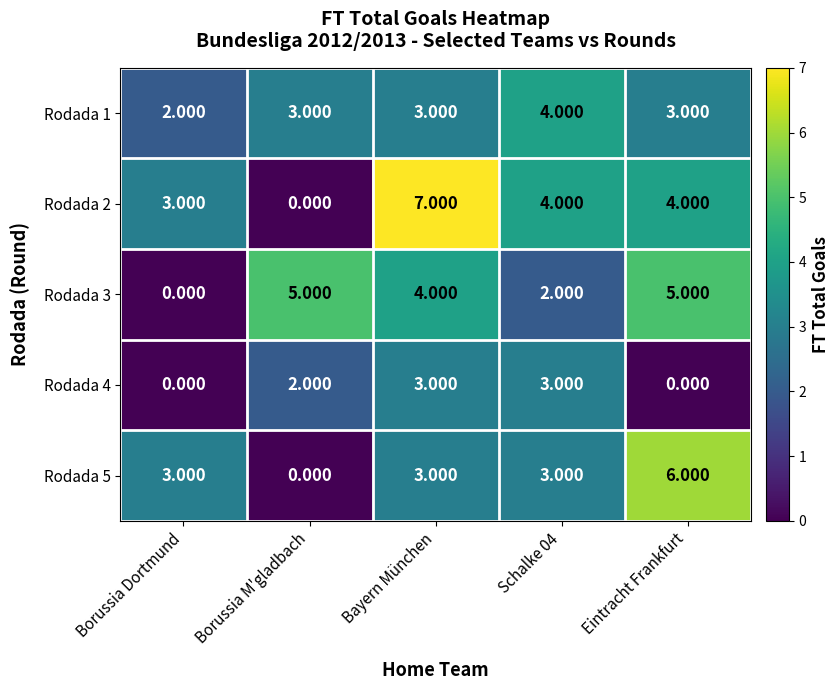

Which category has the lowest value in the Rodada 2 series?

Borussia M'gladbach